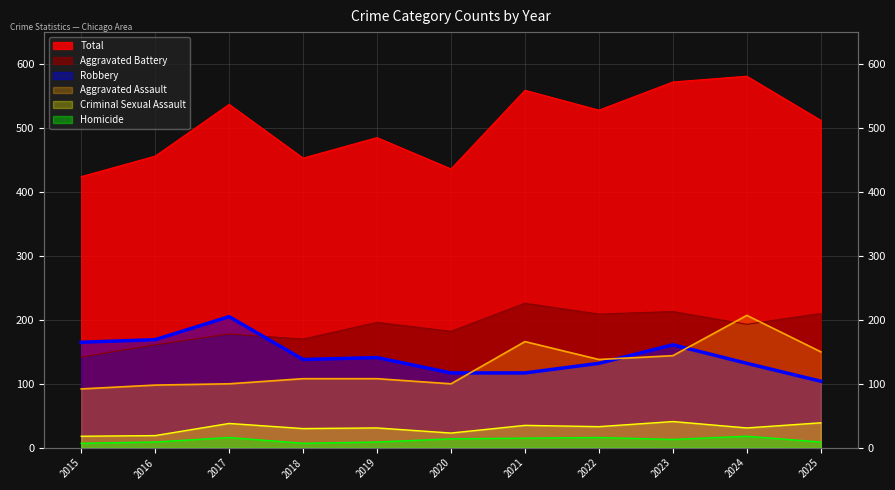

Which category has the lowest value in the Robbery series?

2025